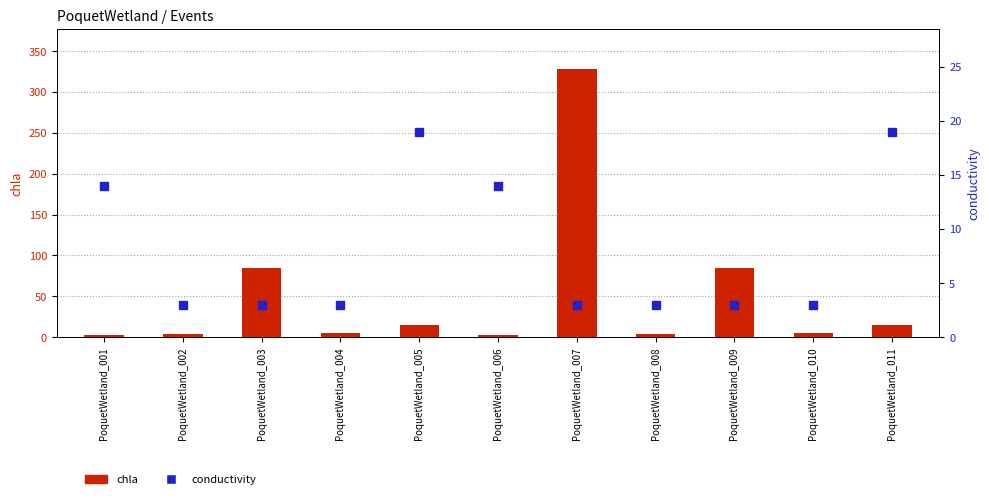

Which series reaches the minimum Y coordinate?

chla